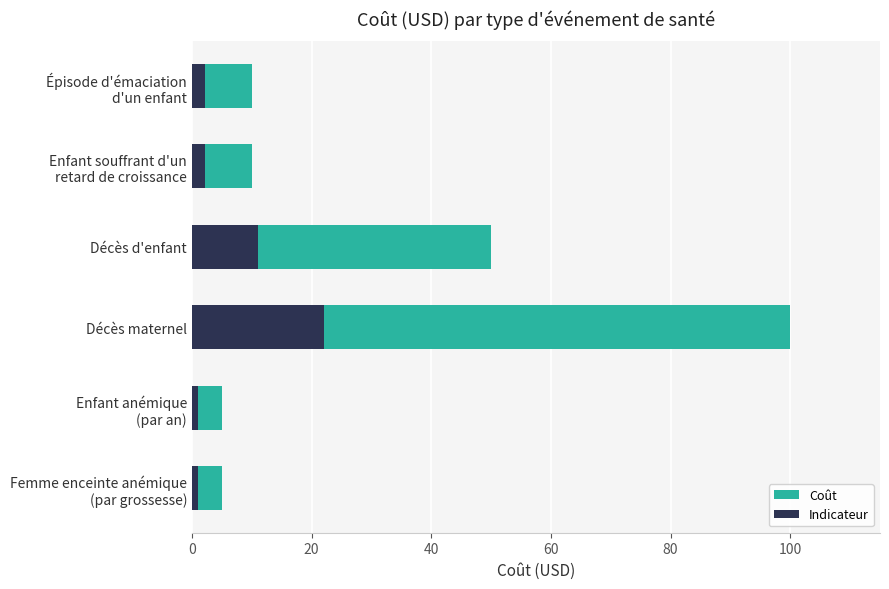

What is the value of the 4th bar from the left?

100